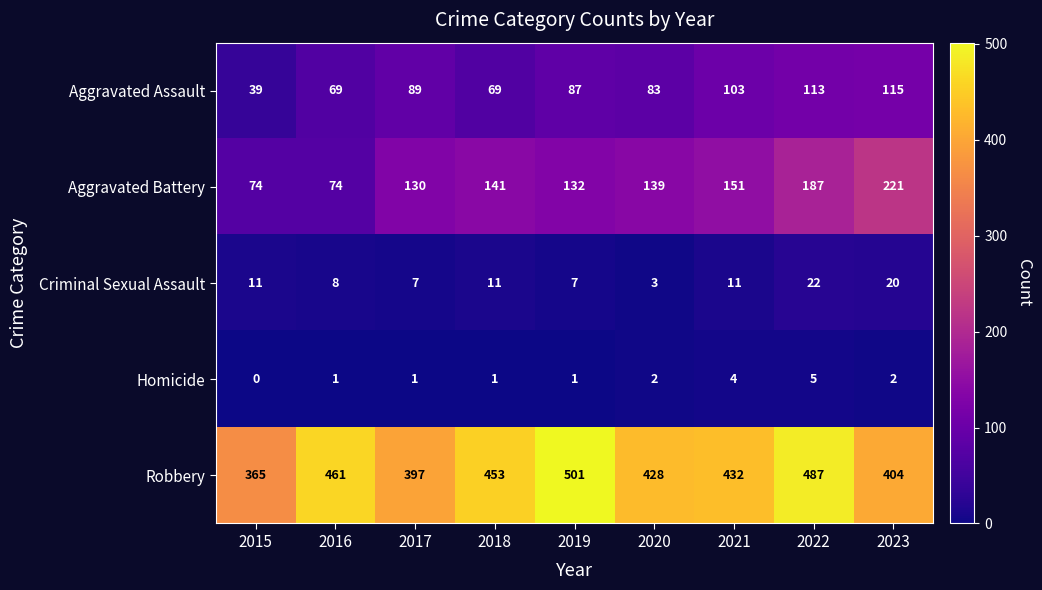

The value of Homicide at 2022 is 5. True or false?

True